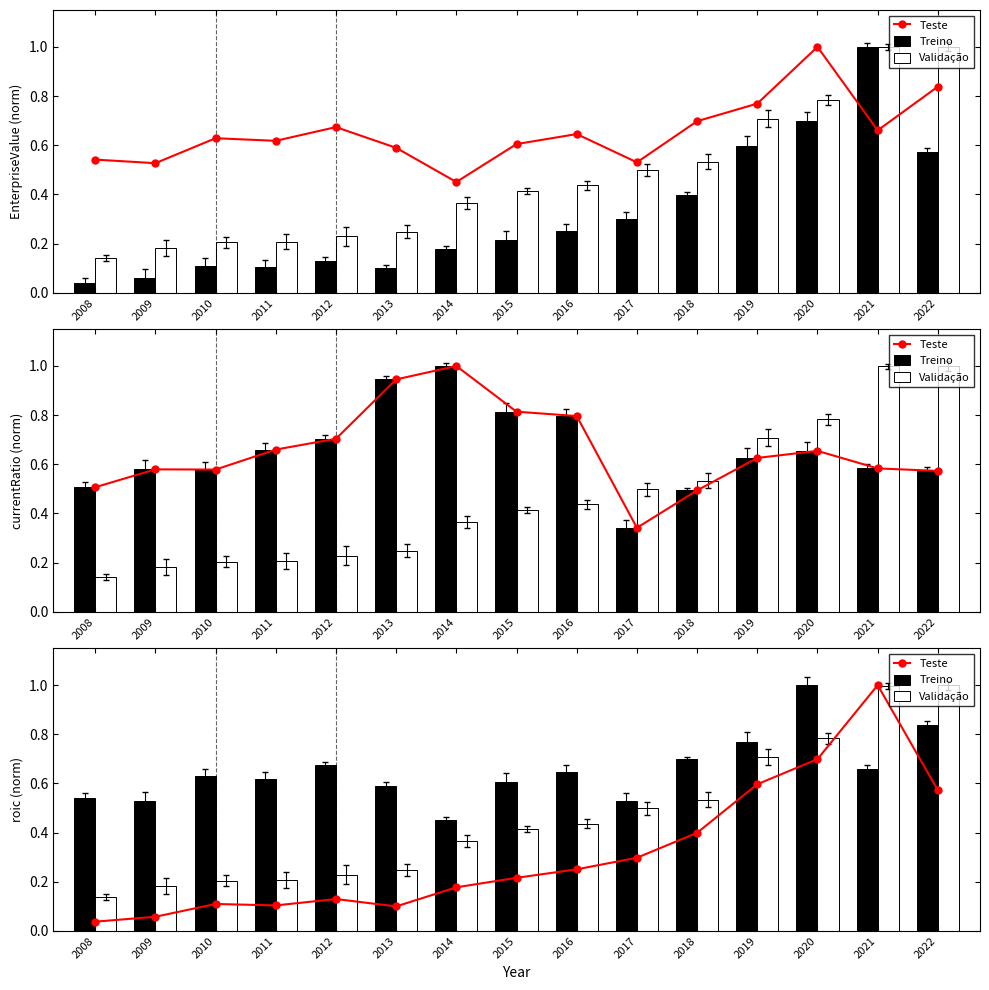

What is the value of the Validação bar at the 13th from the left?

0.8